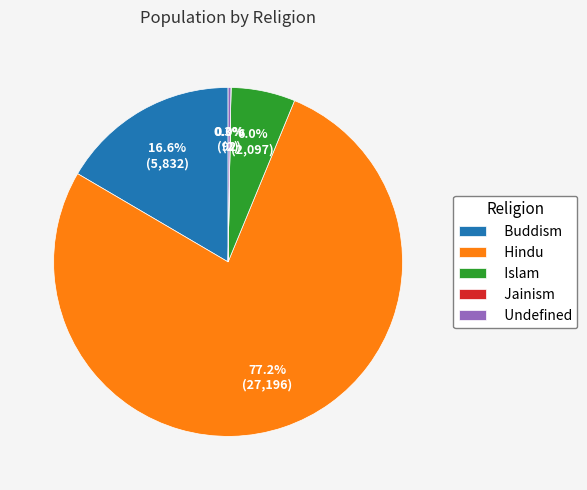

What percentage is NOT represented by Islam?

94.0%